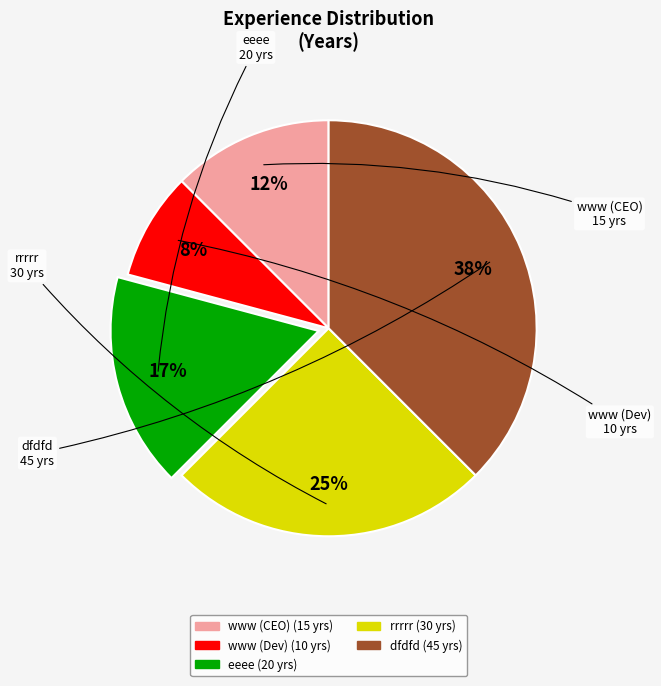

To the nearest percent, what is the average slice percentage?

20%